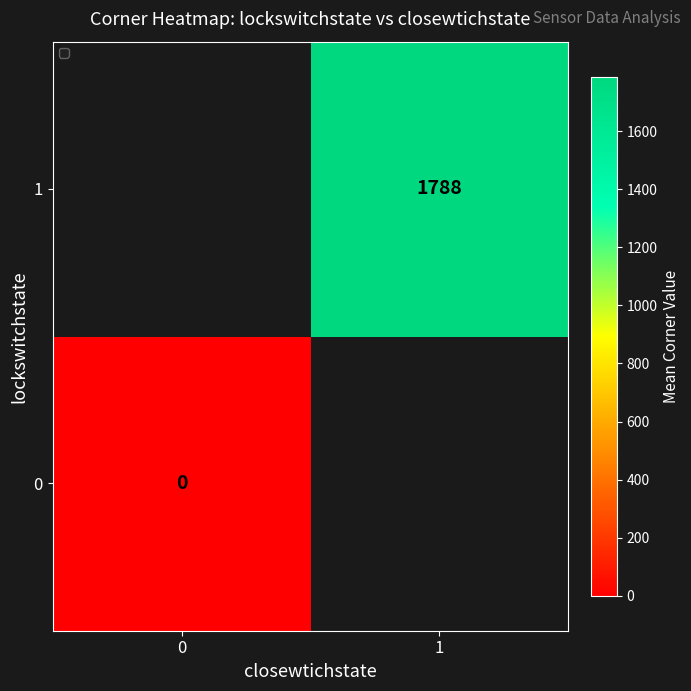

The value of 1 at 1 is 1064. True or false?

False